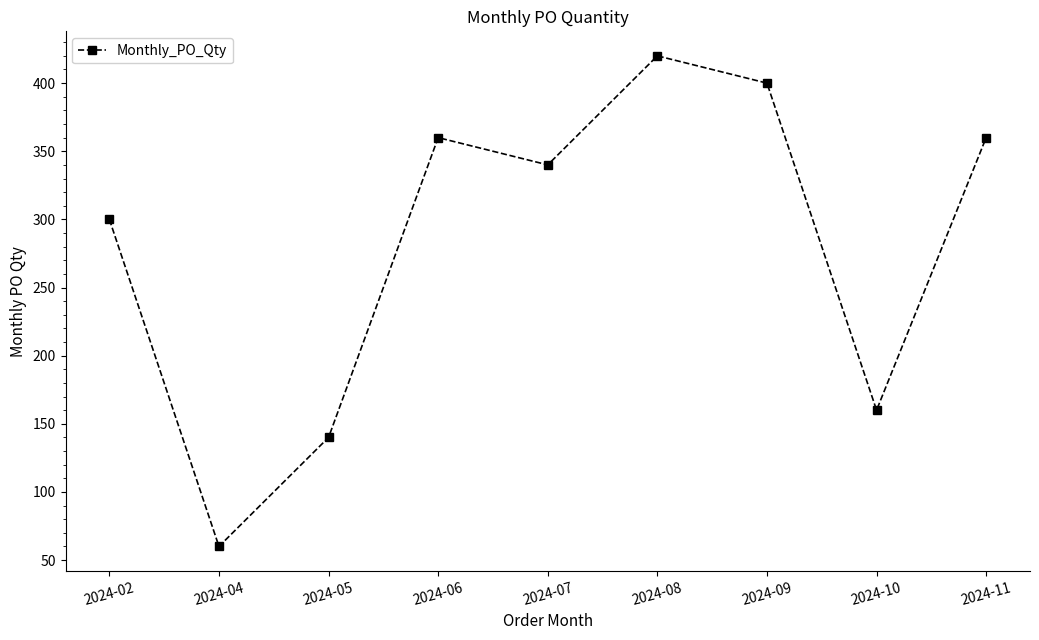

Read the value at 2024-07, to the nearest 50.

350